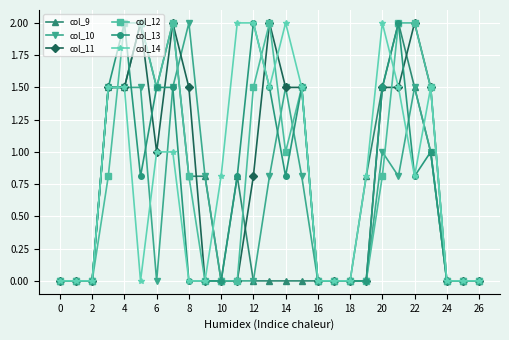

True or false: col_13 has more than 2 points higher than both neighbors.

True